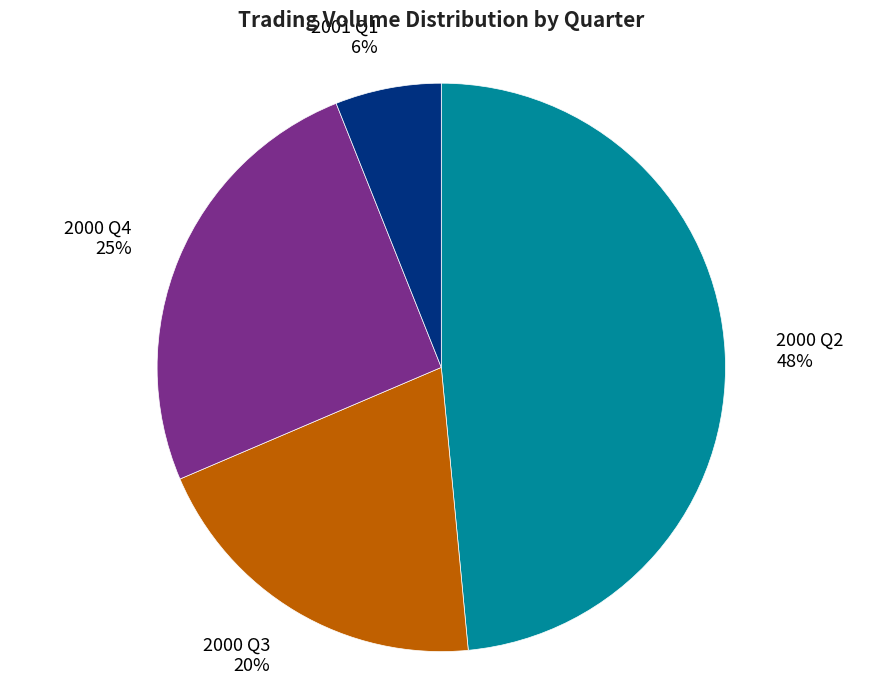

What is the largest slice in the pie chart?

2000 Q2